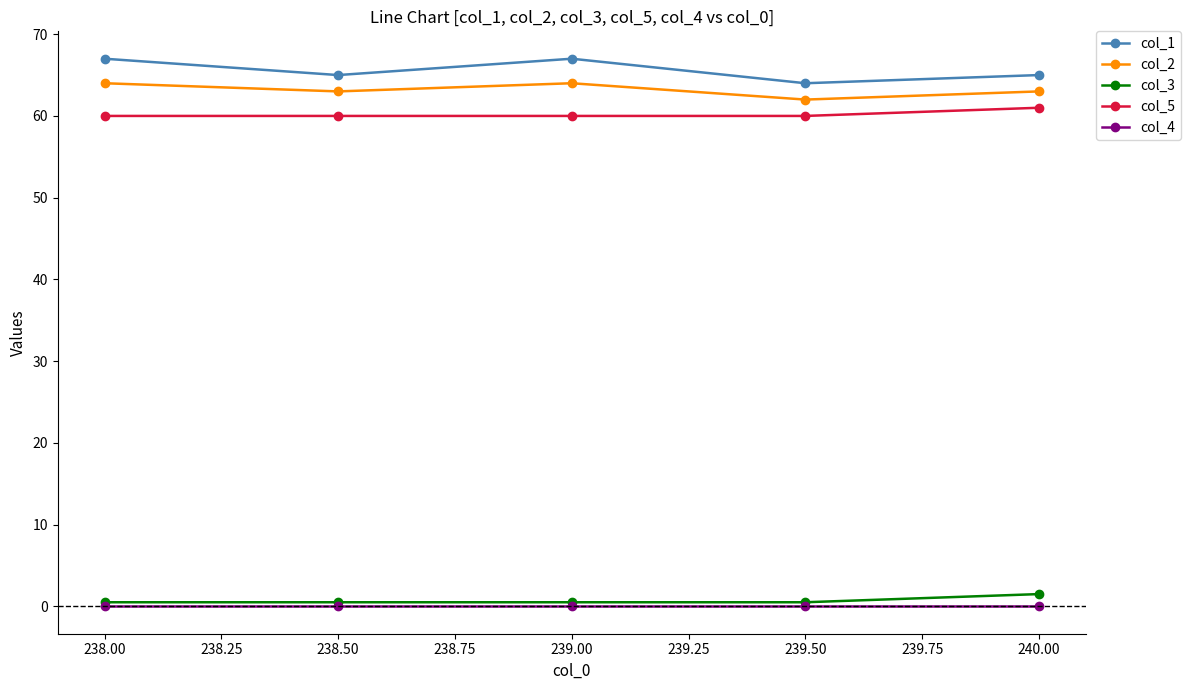

At how many categories does at least one series exceed 12?

5